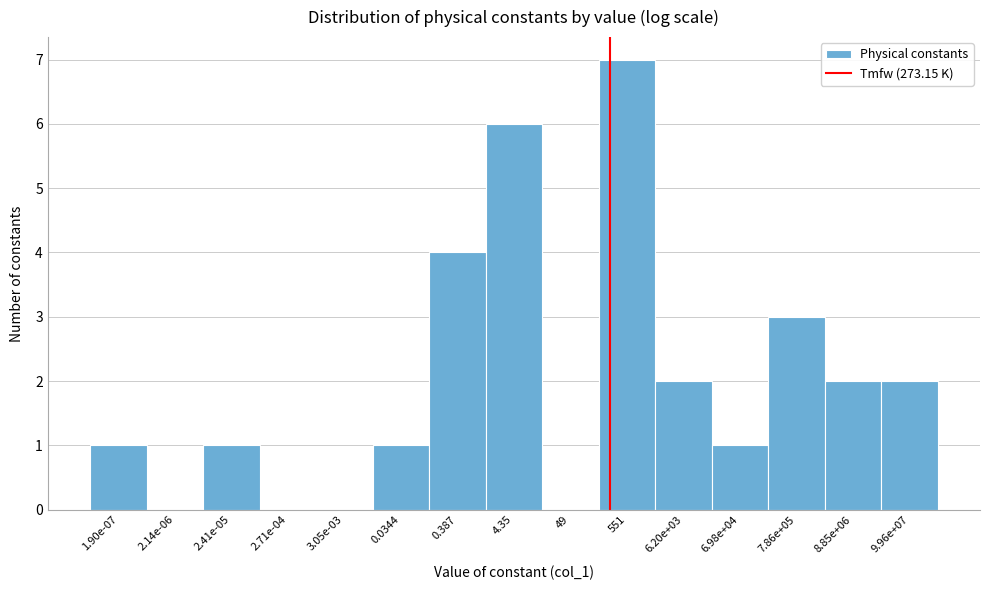

Reading right to left, transcribe all the data shown in this chart.

9.96e+07=2	8.85e+06=2	7.86e+05=3	6.98e+04=1	6.20e+03=2	551=7	49=0	4.35=6	0.387=4	0.0344=1	3.05e-03=0	2.71e-04=0	2.41e-05=1	2.14e-06=0	1.90e-07=1